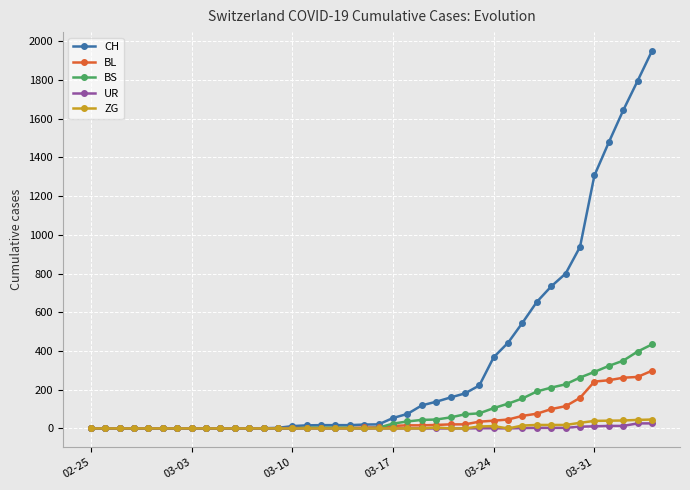

How many categories are shown in the chart?

40